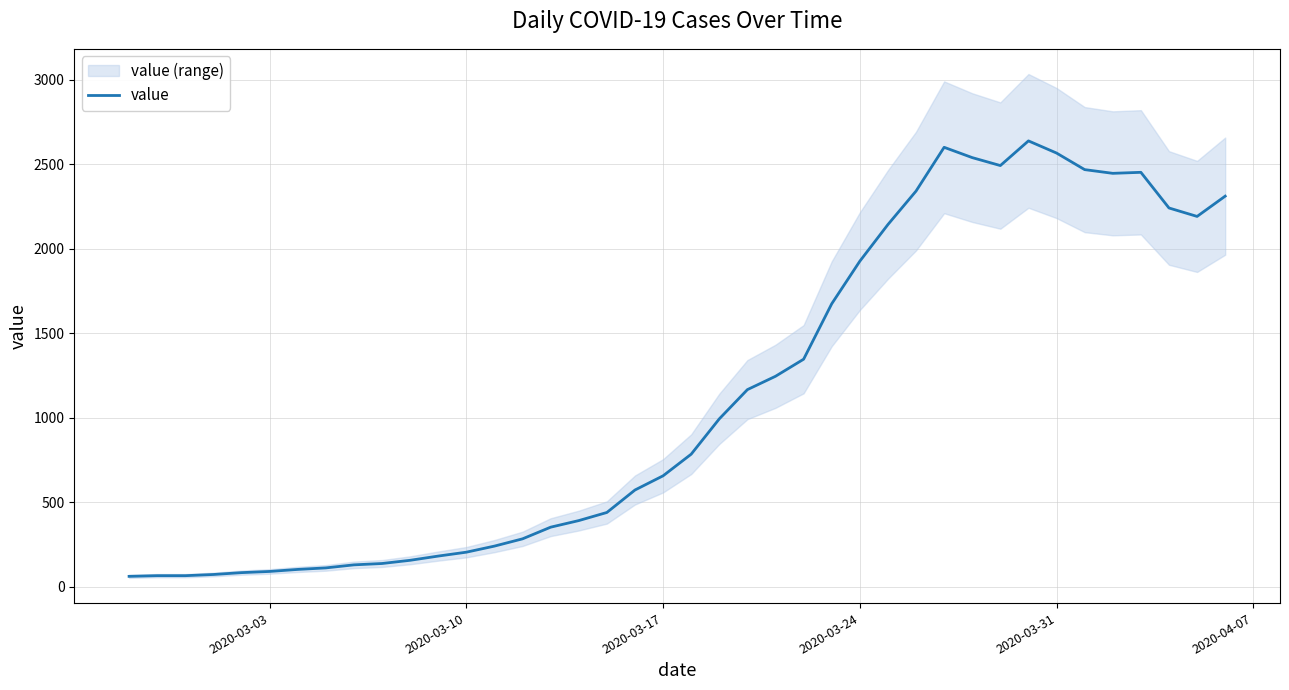

What is the maximum value shown in the chart?

2638